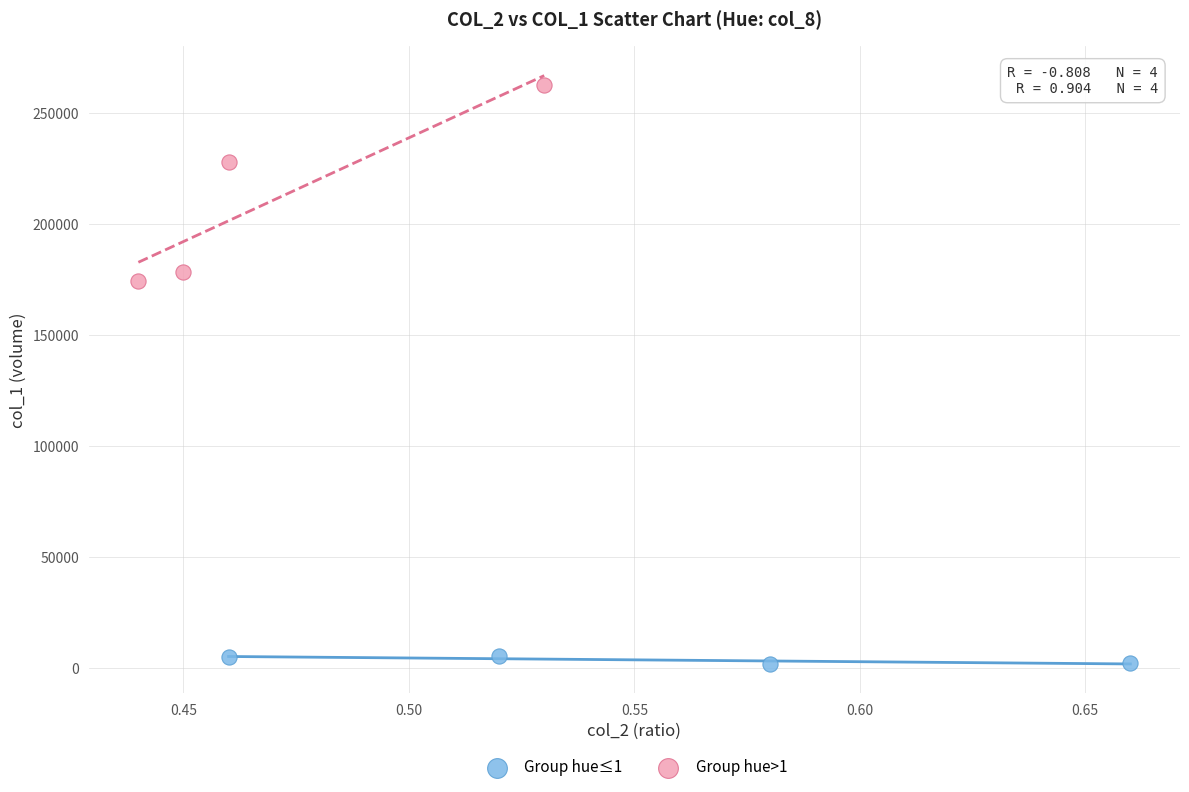

Which series contains the highest Y value?

Group hue>1